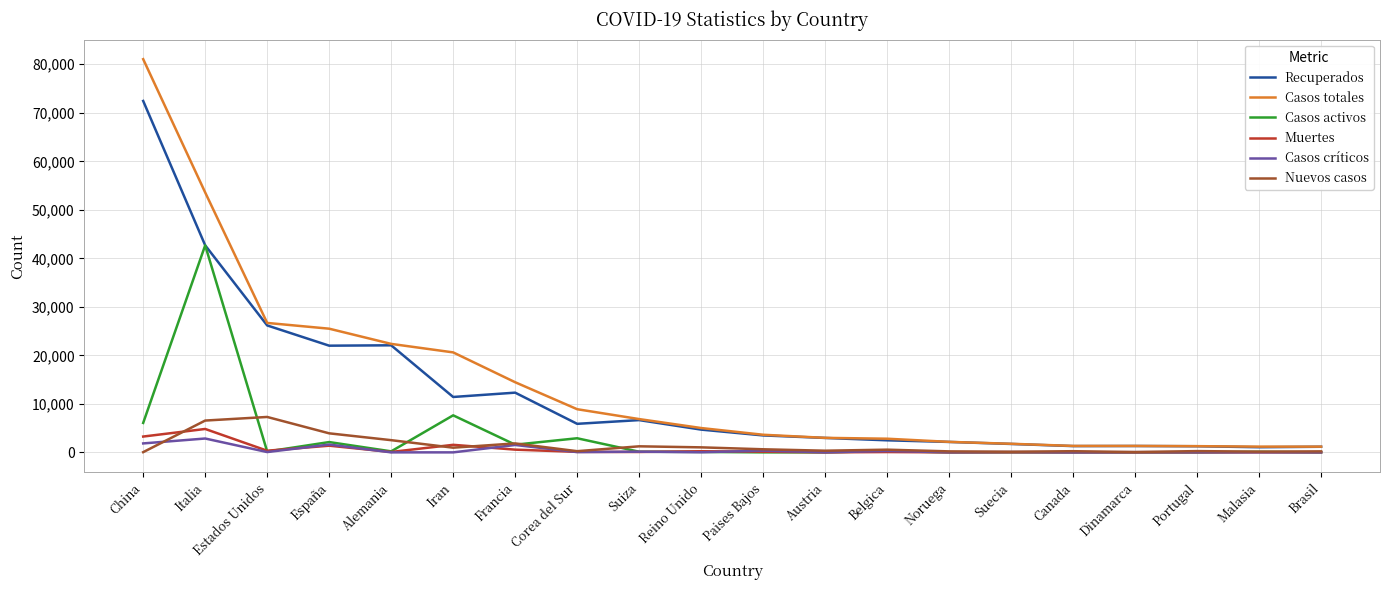

What are all the series names shown in the legend?

Recuperados, Casos totales, Casos activos, Muertes, Casos críticos, Nuevos casos